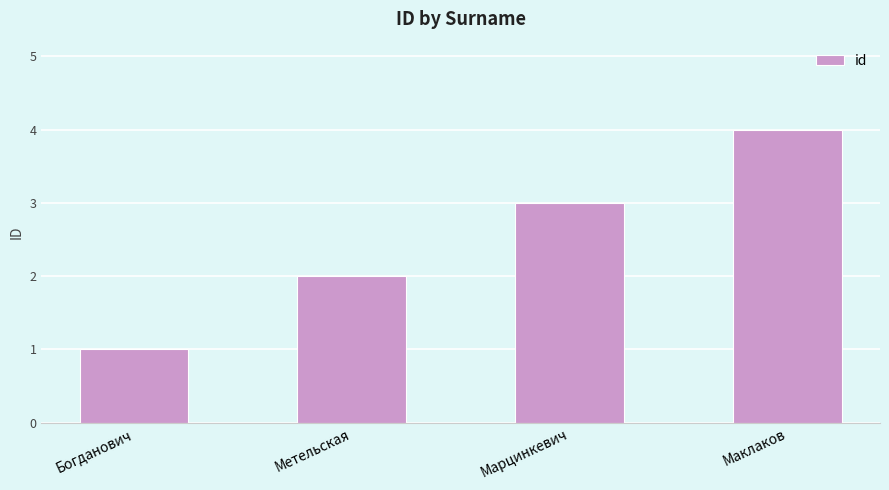

Reading right to left, transcribe all the data shown in this chart.

4	3	2	1